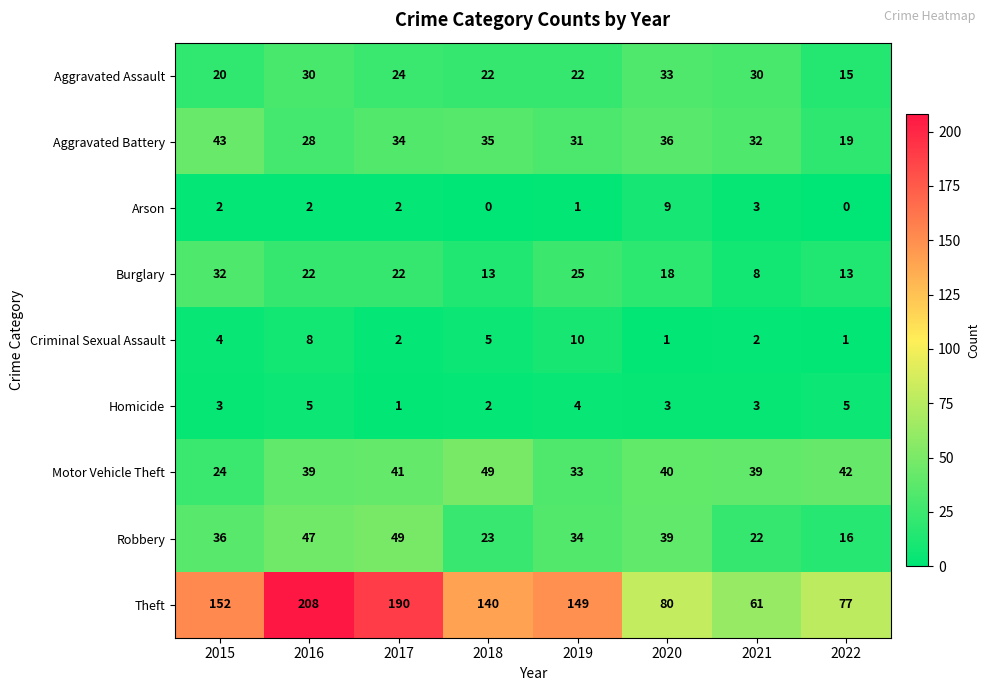

What is the difference between the Aggravated Assault values at 2019 and 2022?

7